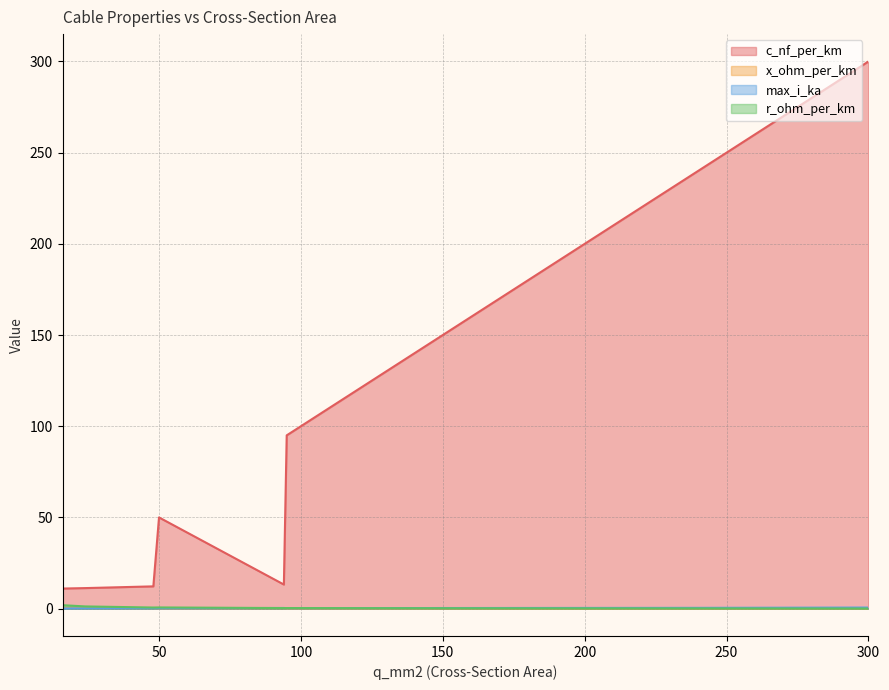

What is the total value across all series at 16?

13.3